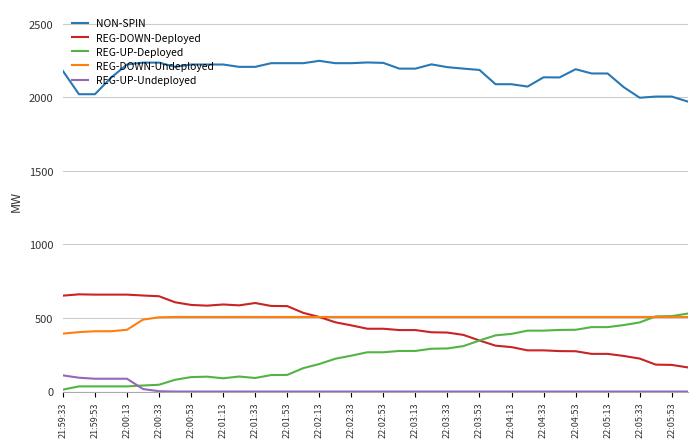

What is the maximum value shown in the chart?

2249